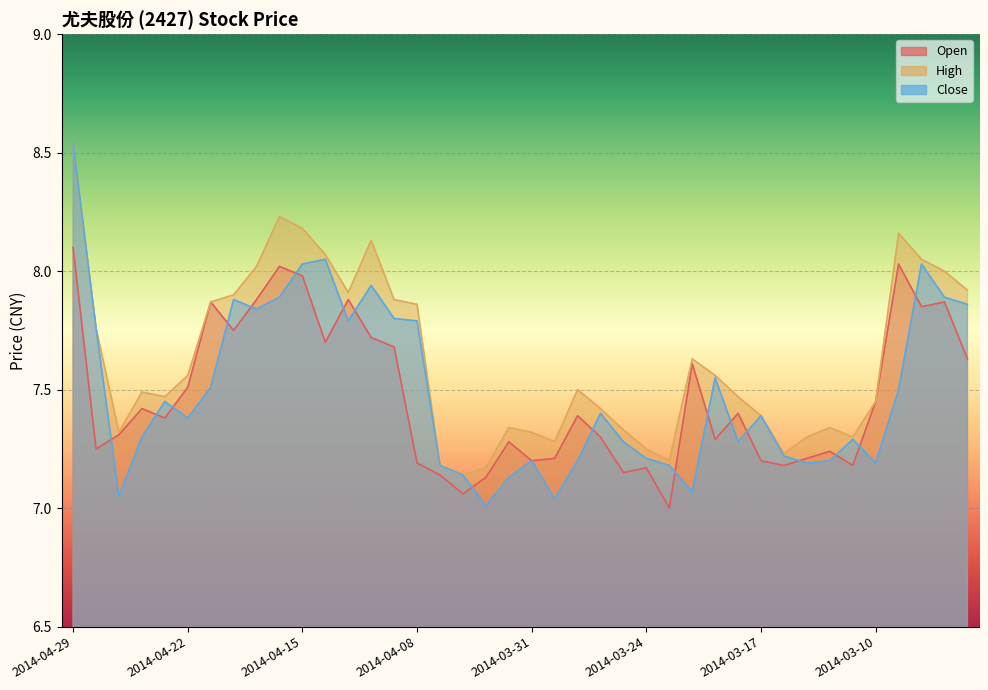

What is the difference between the Close values at 2014-04-25 and 2014-04-23?

0.4